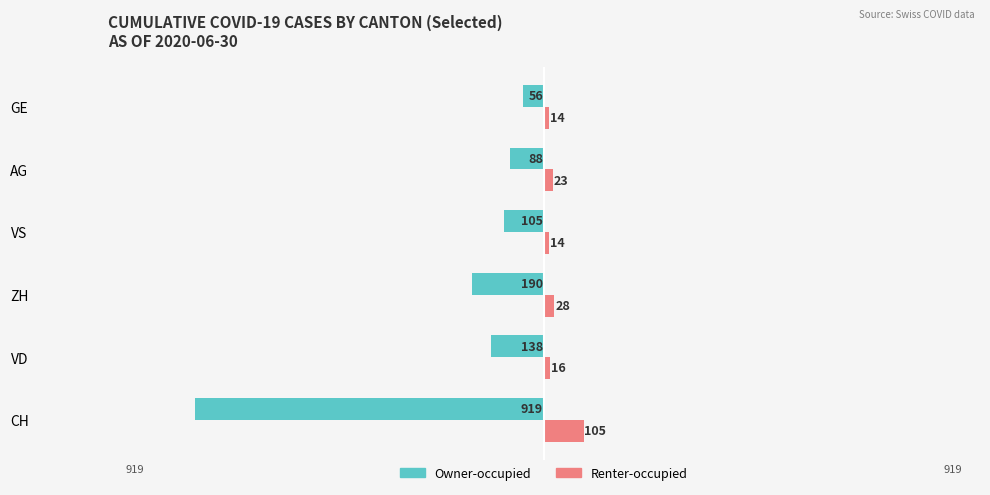

At which category is the sum across all series the highest?

GE